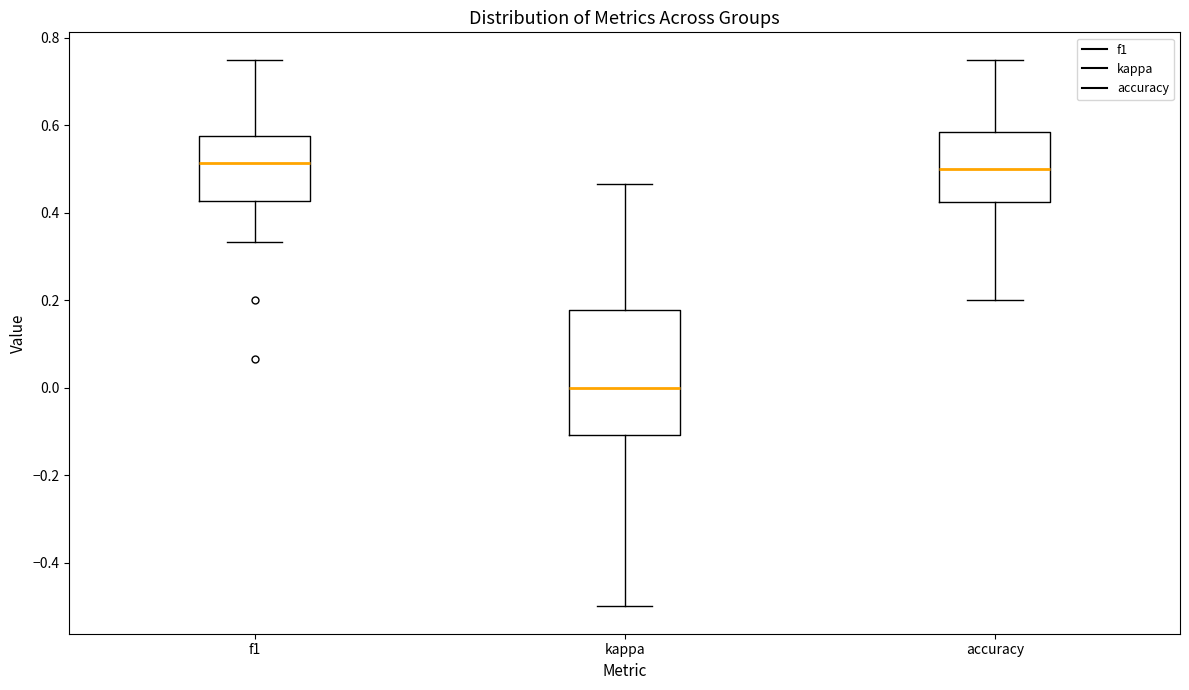

Reading left to right, read every box against the y-axis: the position of its median line, the range the box covers, and the ends of its whiskers. The values are not printed on the chart, so give them approximately, as read against the axis.

f1: median 0.52, box 0.42 to 0.58, whiskers 0.34 to 0.76
kappa: median 0.00, box -0.10 to 0.18, whiskers -0.50 to 0.46
accuracy: median 0.50, box 0.42 to 0.58, whiskers 0.20 to 0.76